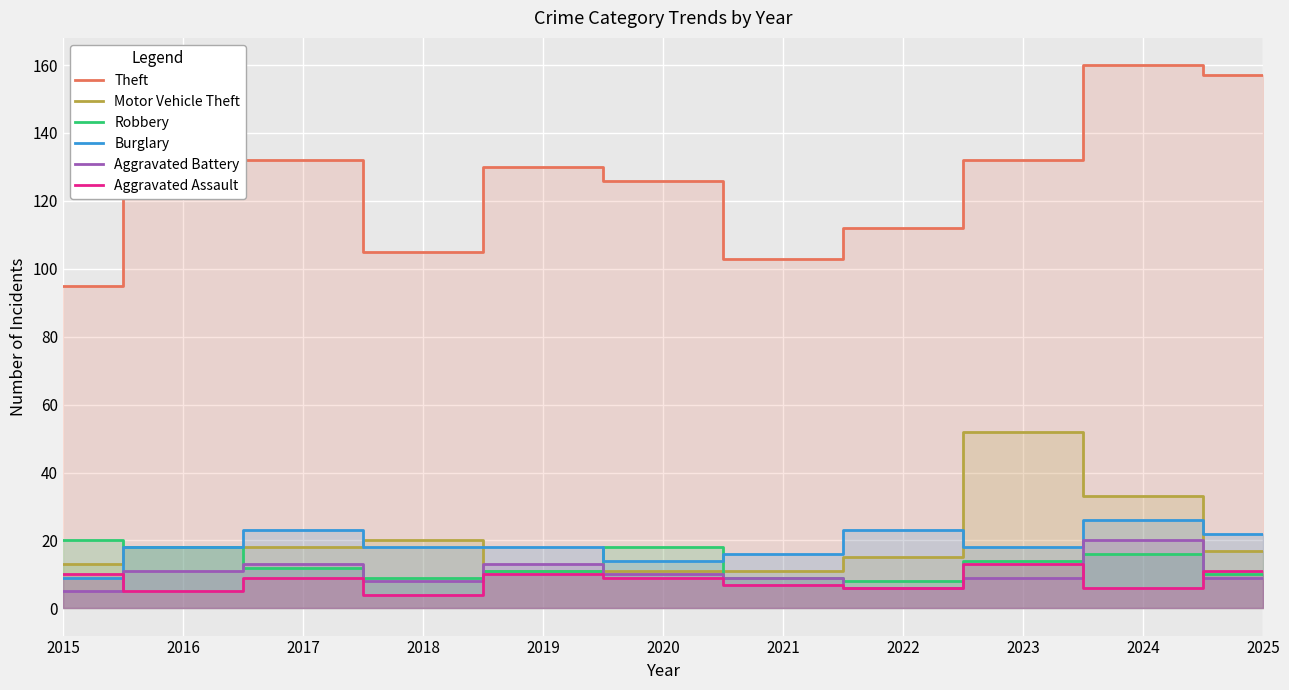

What is the average value of the Burglary series?

19